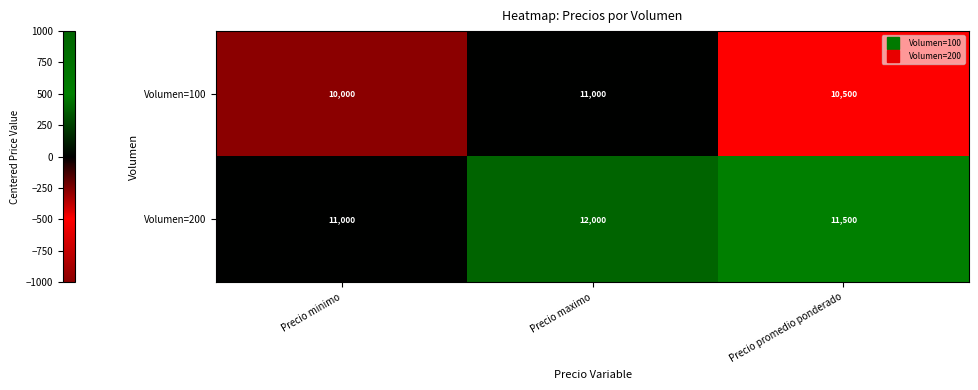

At Precio maximo, list the series in order from smallest to largest.

Volumen=100, Volumen=200